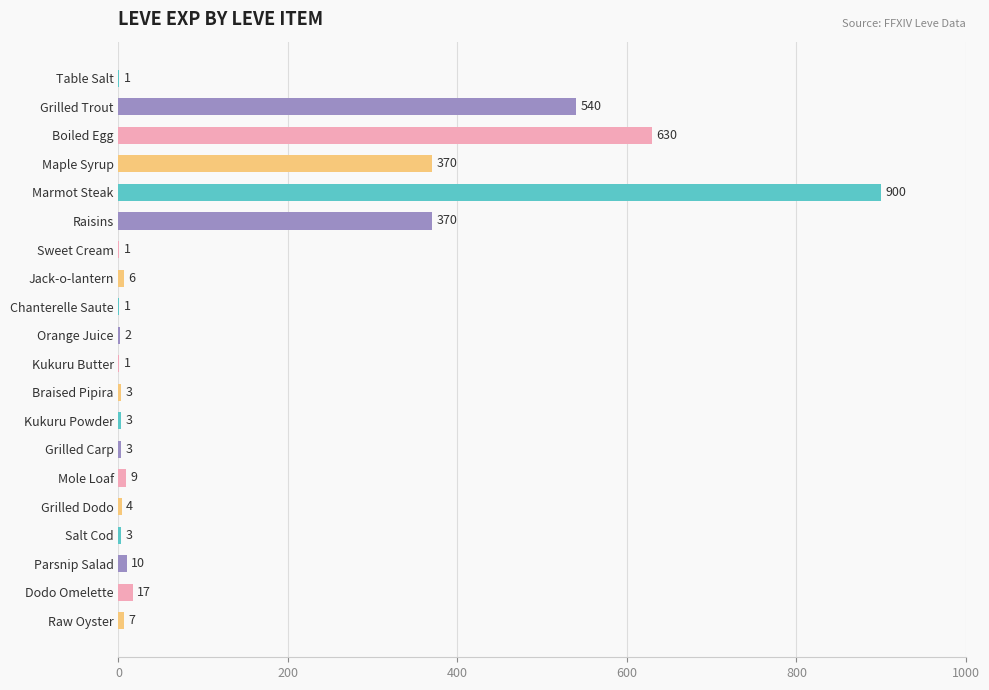

Reading bottom to top, what are all the values shown in this chart?

Raw Oyster=7	Dodo Omelette=17	Parsnip Salad=10	Salt Cod=3	Grilled Dodo=4	Mole Loaf=9	Grilled Carp=3	Kukuru Powder=3	Braised Pipira=3	Kukuru Butter=1	Orange Juice=2	Chanterelle Saute=1	Jack-o-lantern=6	Sweet Cream=1	Raisins=370	Marmot Steak=900	Maple Syrup=370	Boiled Egg=630	Grilled Trout=540	Table Salt=1